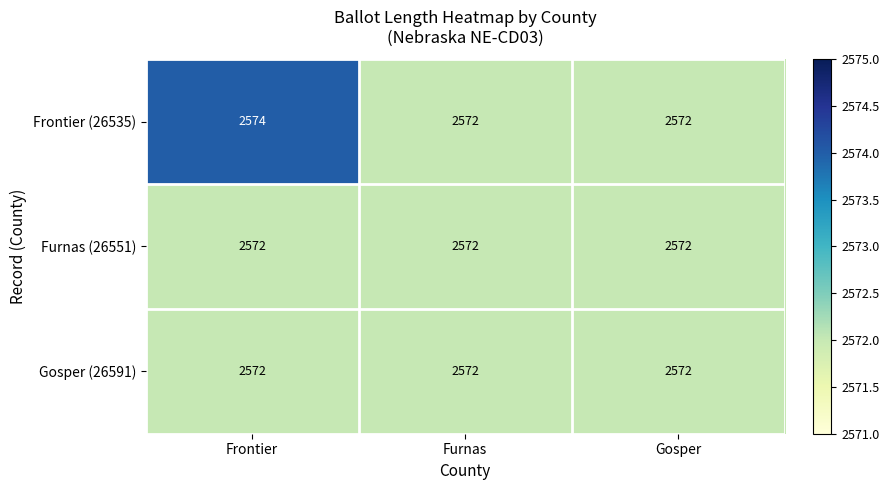

True or false: Furnas (26551) has a value of 3919 at Frontier.

False